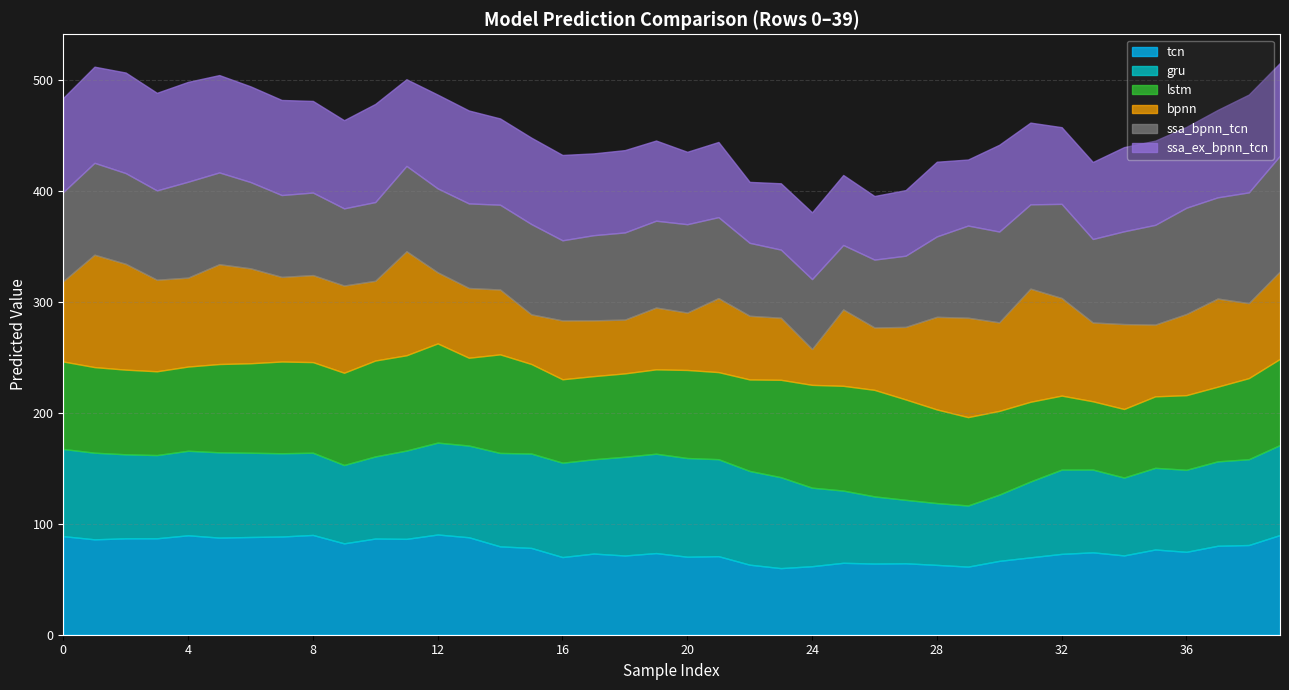

Between which two adjacent categories do ssa_bpnn_tcn and bpnn first intersect?

0 and 1